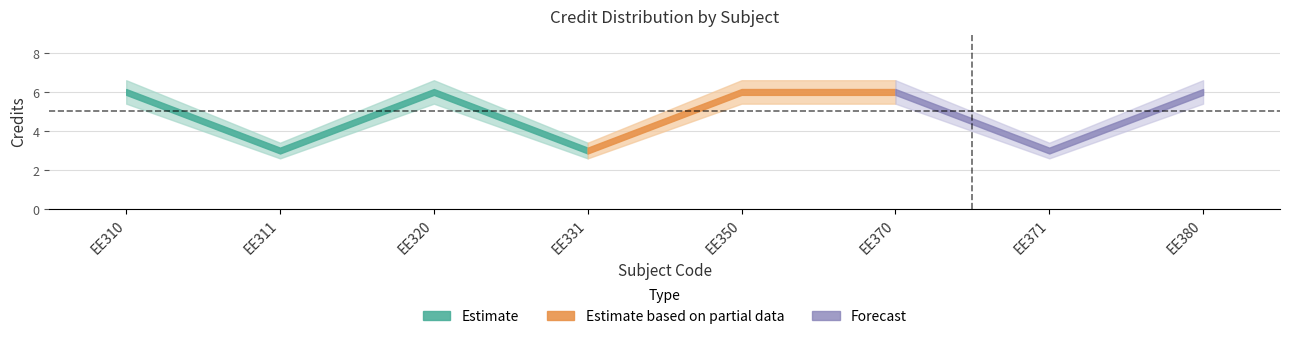

Where is the first local maximum for Cred_center?

EE320